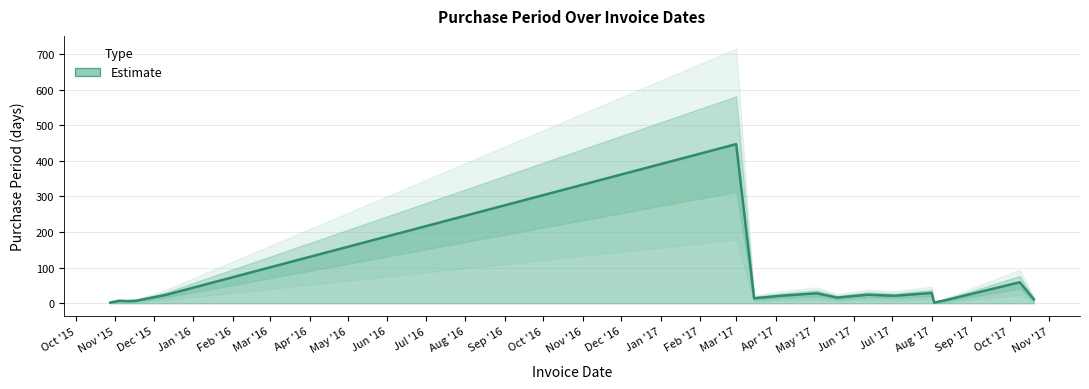

What is the smallest value displayed?

2